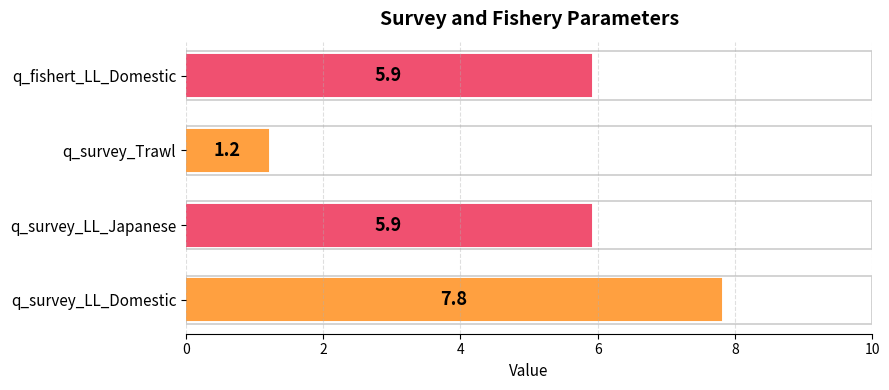

Between q_survey_LL_Japanese and q_survey_Trawl, which is larger?

q_survey_LL_Japanese